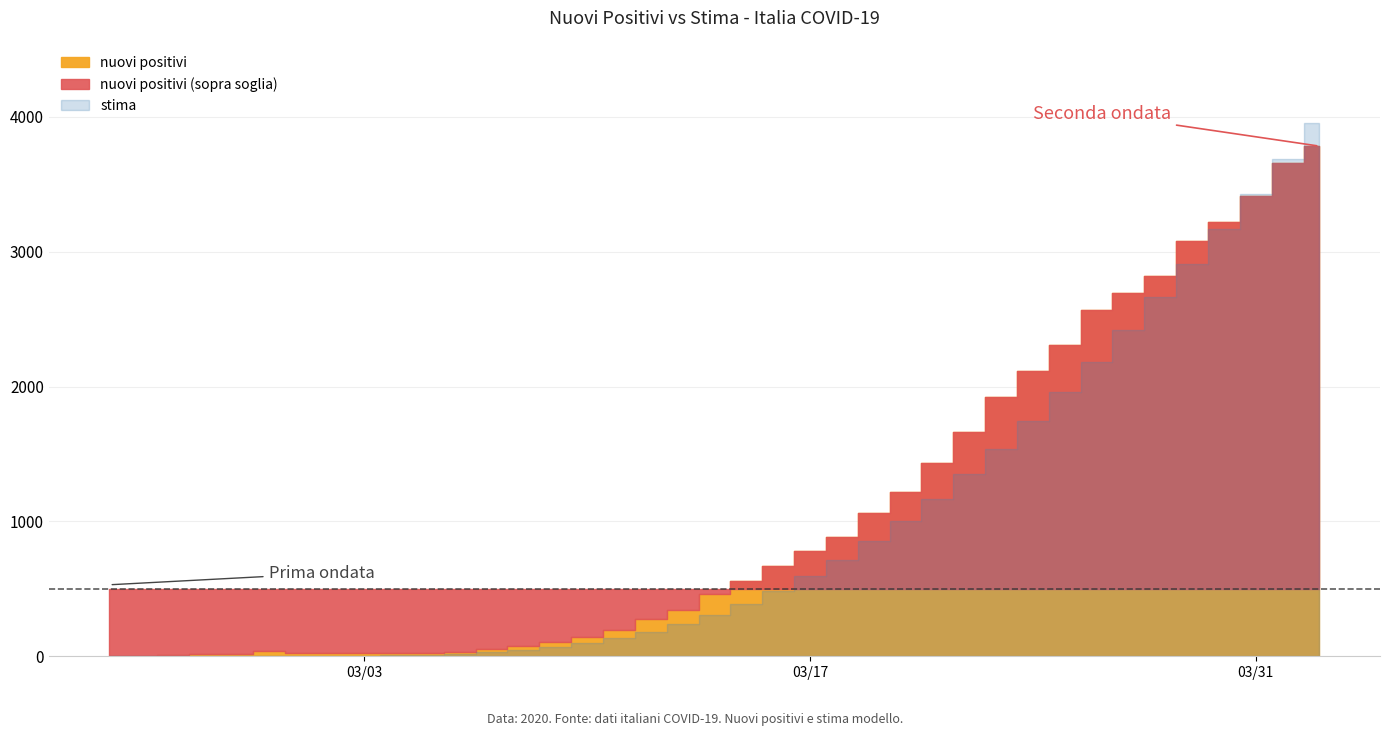

What position from the right is 2020-03-01?

33